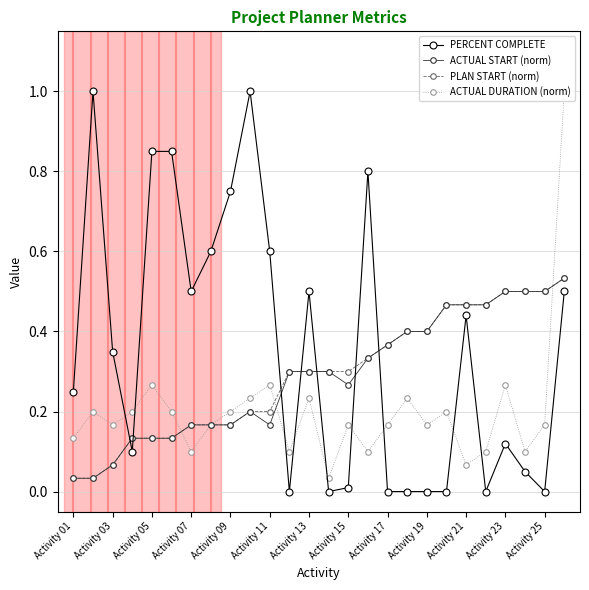

Which series has the largest total across all categories?

PERCENT COMPLETE